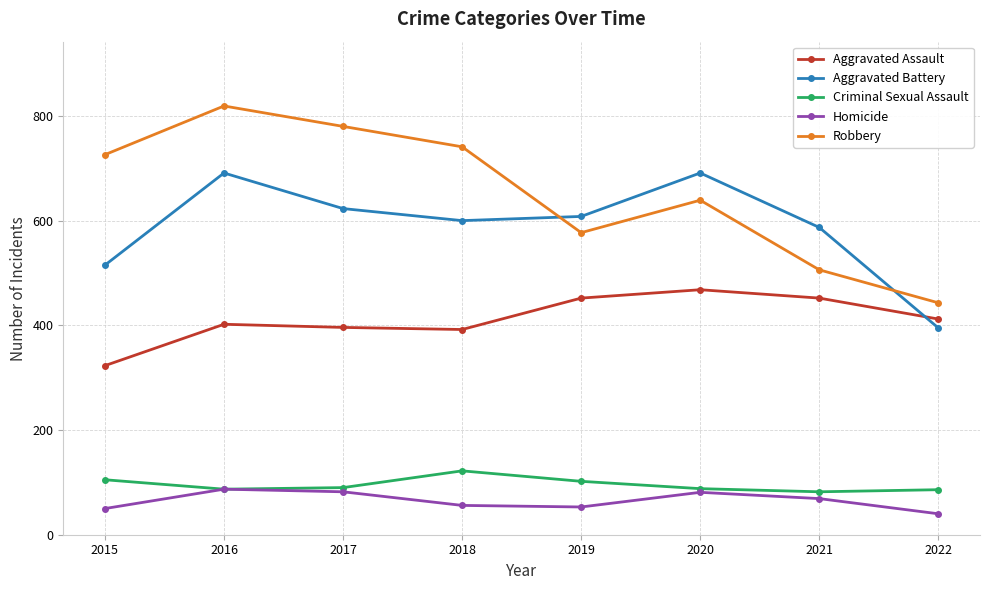

In Homicide, how many points are higher than both neighbors (excluding endpoints)?

2